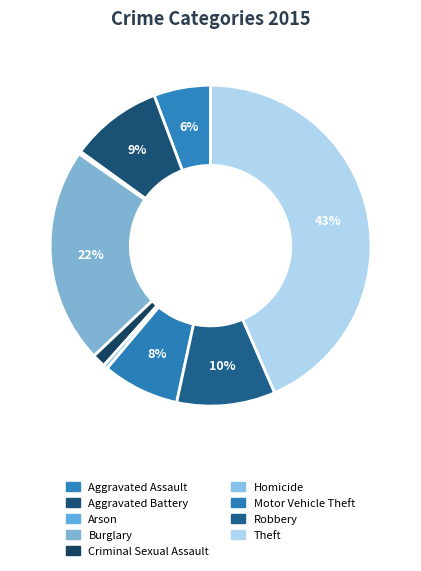

Does Criminal Sexual Assault account for over 50% of the chart?

No